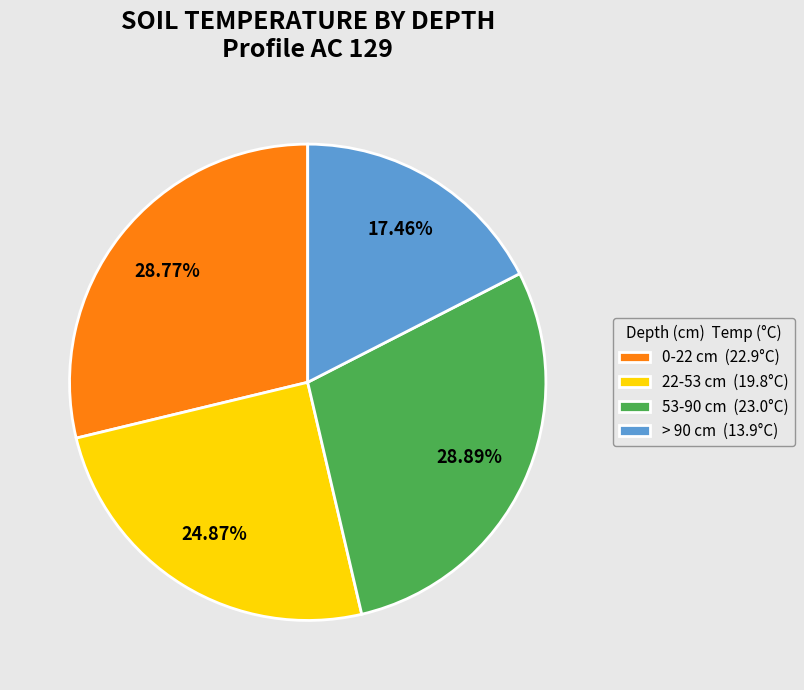

Is the sum of > 90 and 0-22 greater than half?

No